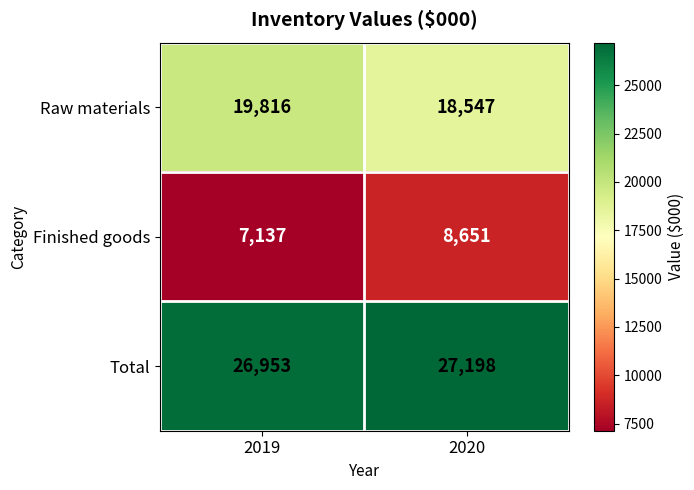

What is the sum of the Finished goods values at 2020 and 2019?

15788